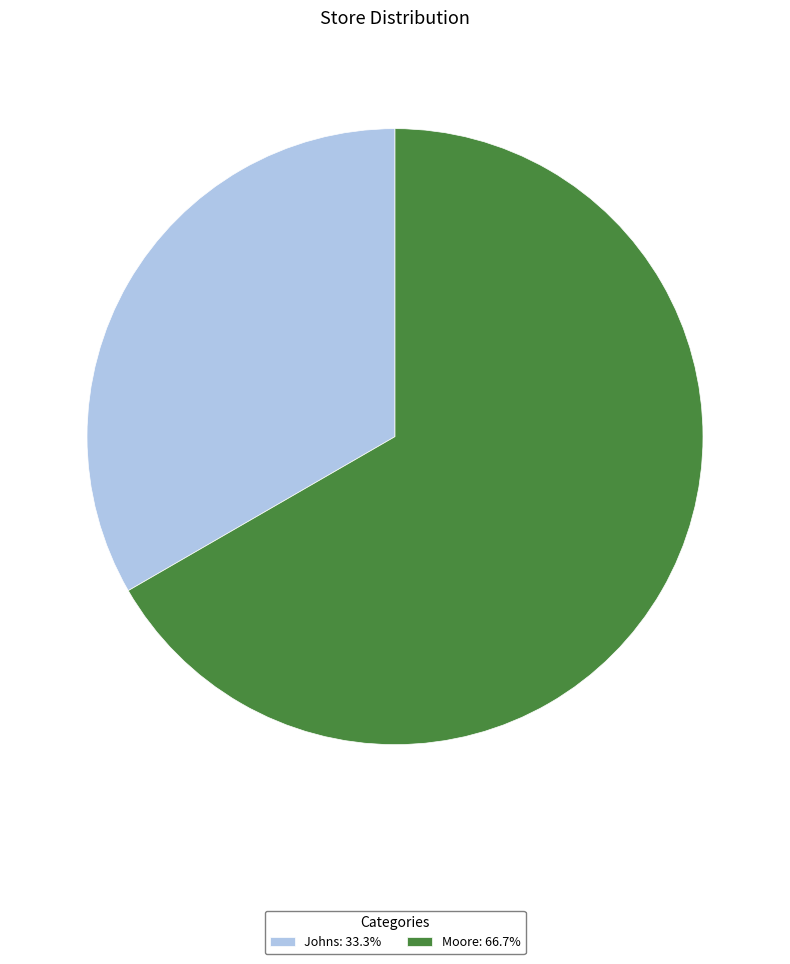

Approximately how many times larger is the value at Moore: 66.7% compared to Johns: 33.3%?

2.0